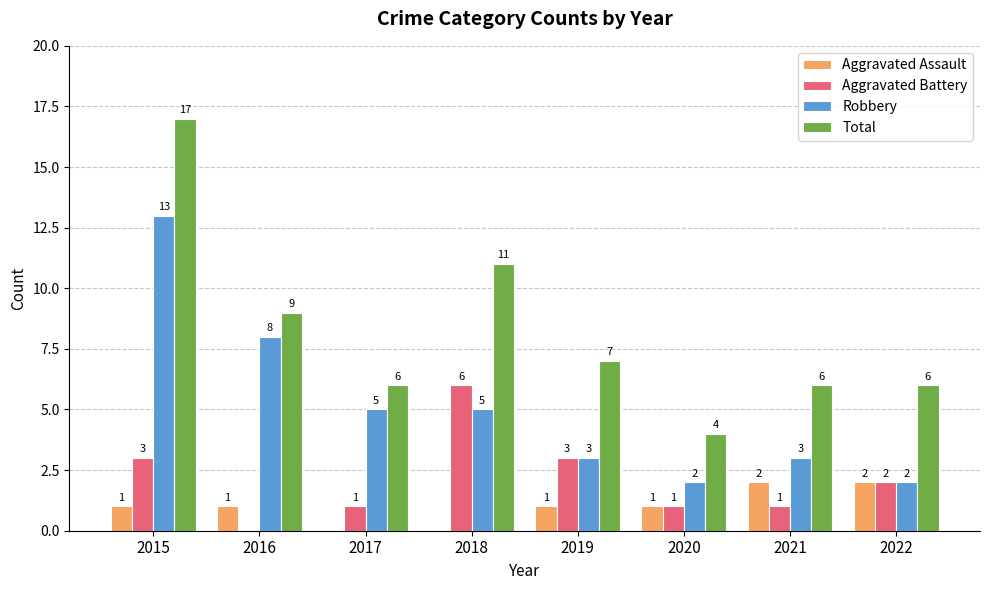

Reading left to right, what are all the values shown in this chart?

Aggravated Assault: 1	1	0	0	1	1	2	2
Aggravated Battery: 3	0	1	6	3	1	1	2
Robbery: 13	8	5	5	3	2	3	2
Total: 17	9	6	11	7	4	6	6